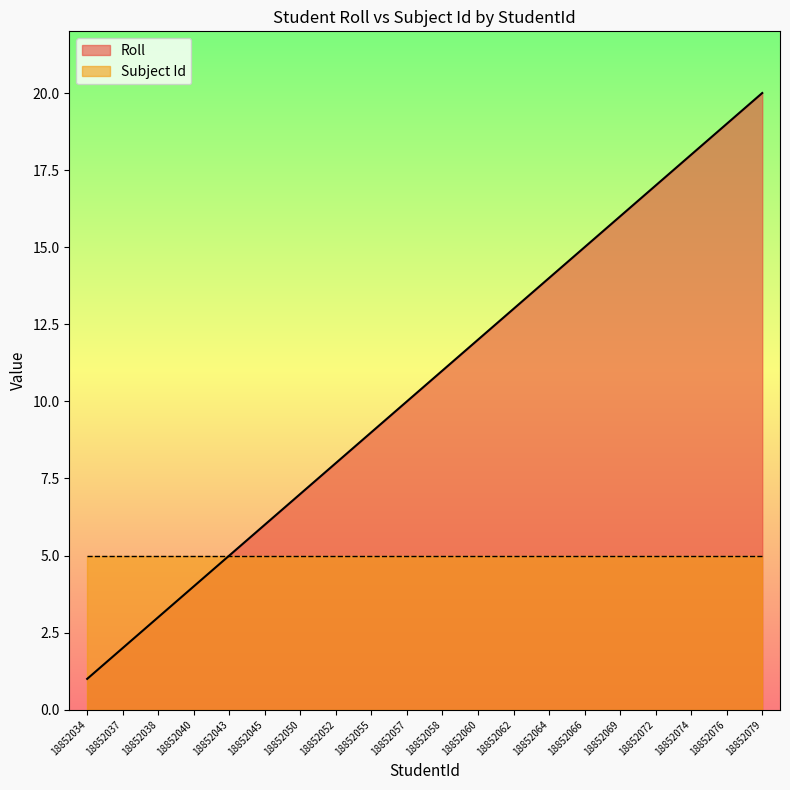

True or false: there are more than 2 points higher than both neighbors.

False